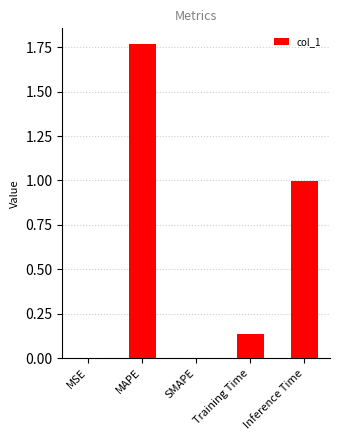

Is it true that the value at Inference Time is 1.0?

True